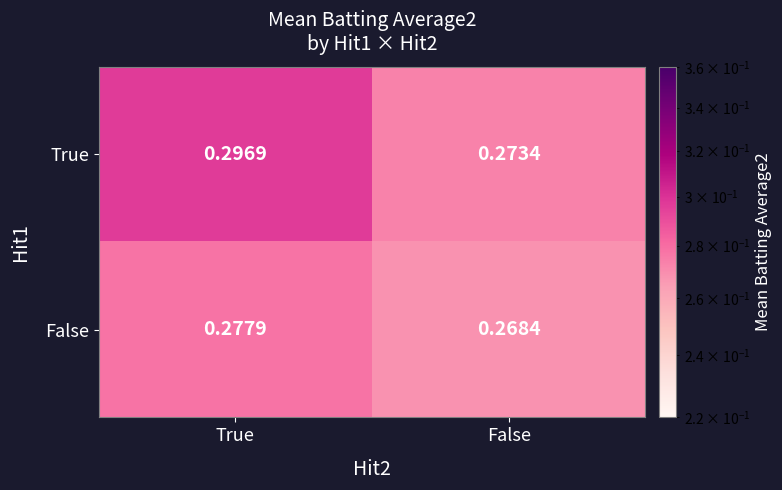

At which label does False reach its peak?

True